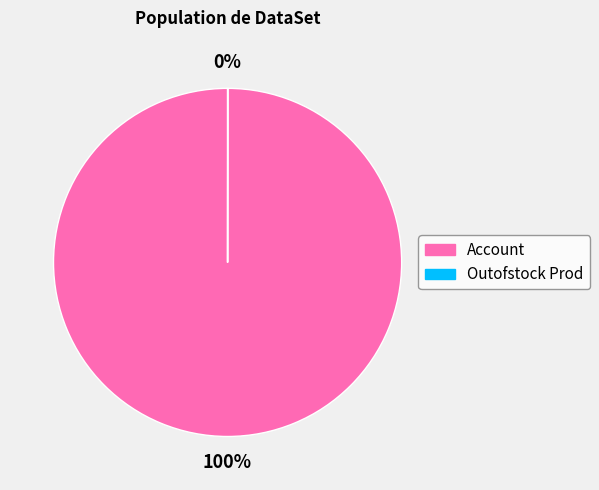

Does Account represent more than half of the total?

Yes